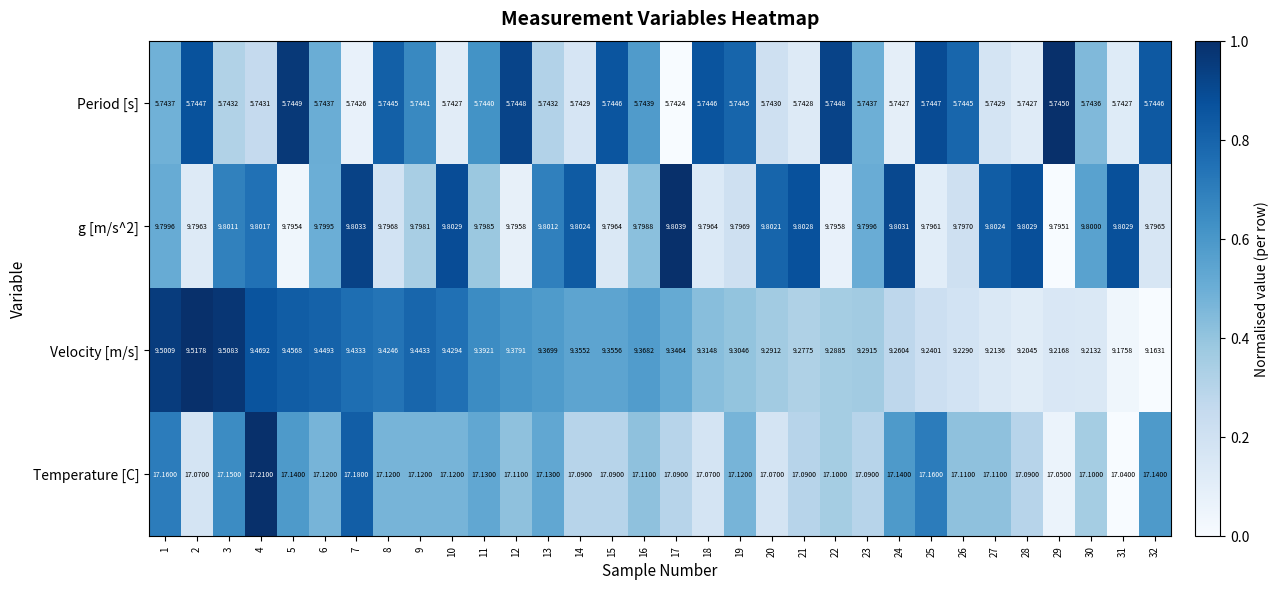

Between 12 and 16, which series saw the biggest shift?

Velocity [m/s]